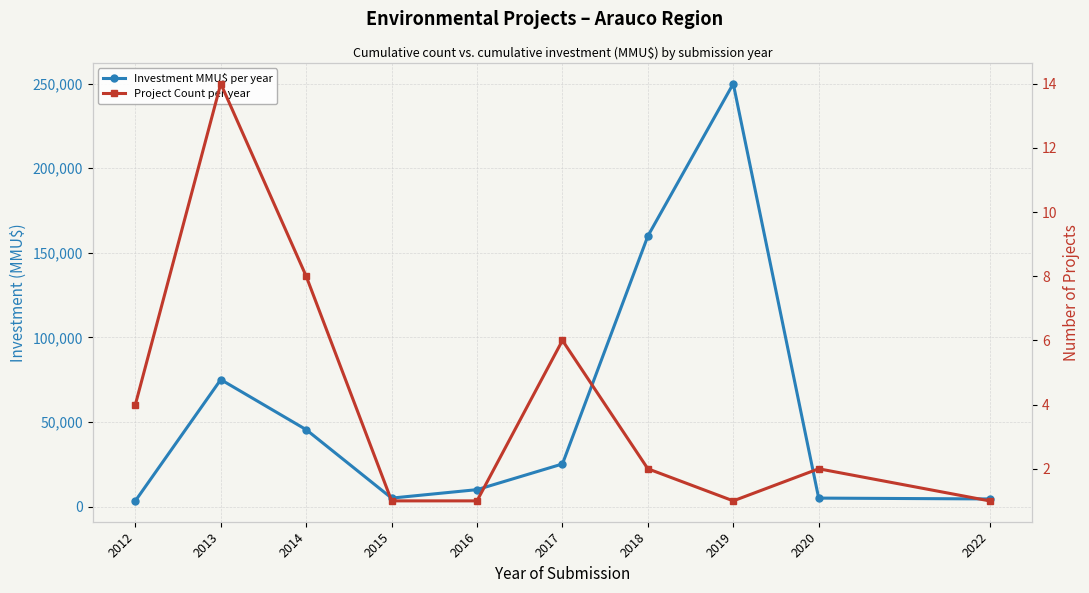

The Project Count per year series shows 2 at 2019. True or false?

False